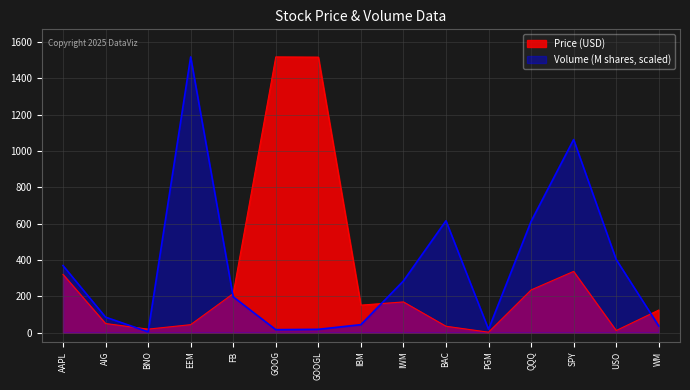

Read the Volume (M) value at IBM.

43.6